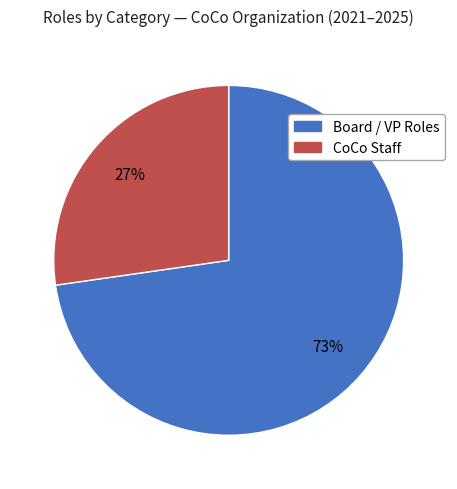

Does any single category account for the majority?

Yes